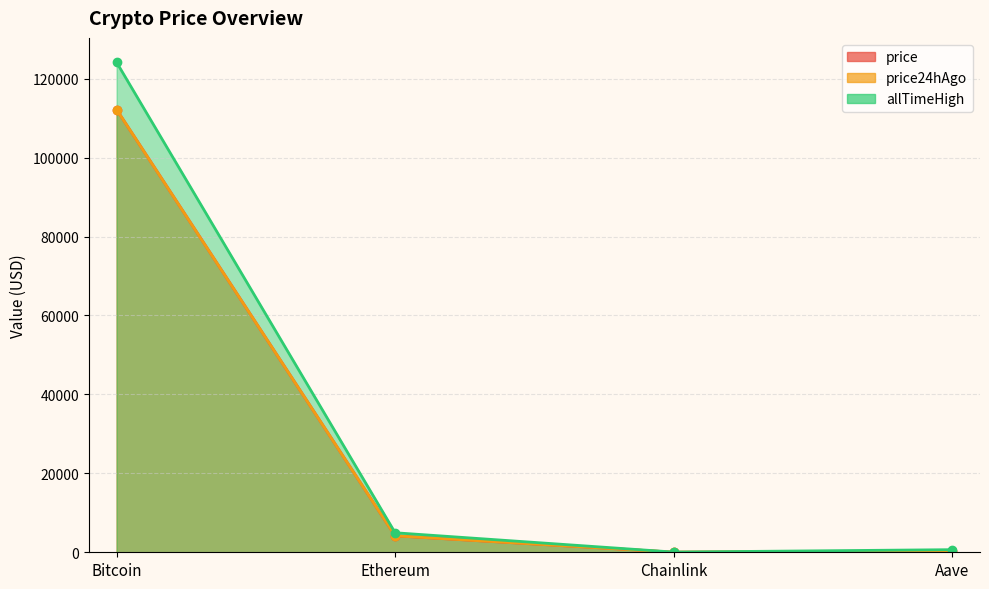

At which label is price closest to 56097?

Ethereum